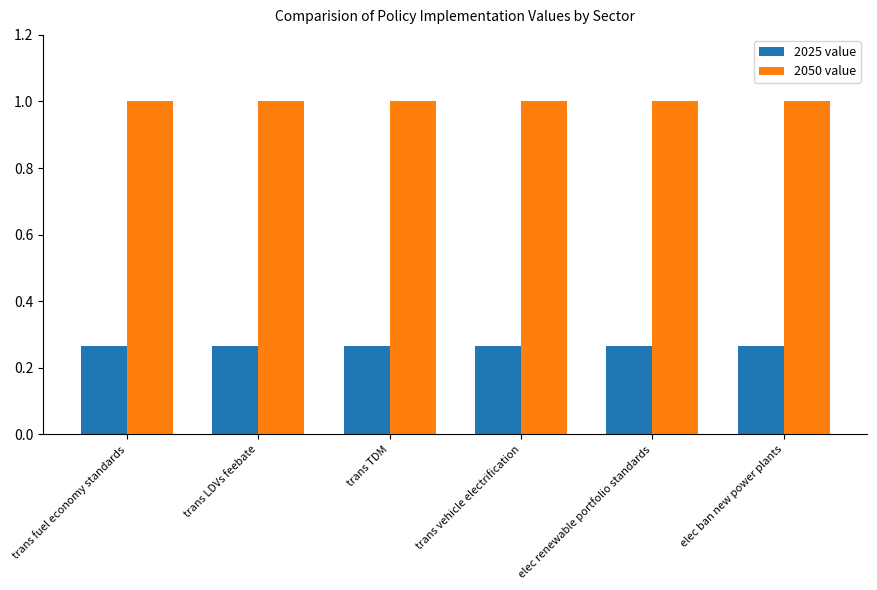

The value of 2050 value at elec renewable portfolio standards is 1.6. True or false?

False